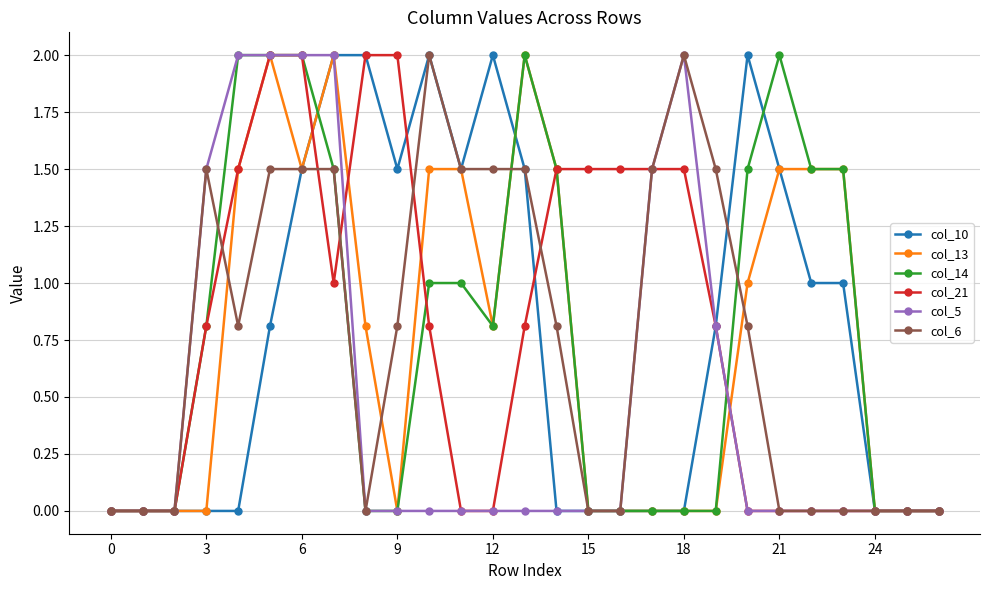

What is the highest value of the col_10 series?

2.0